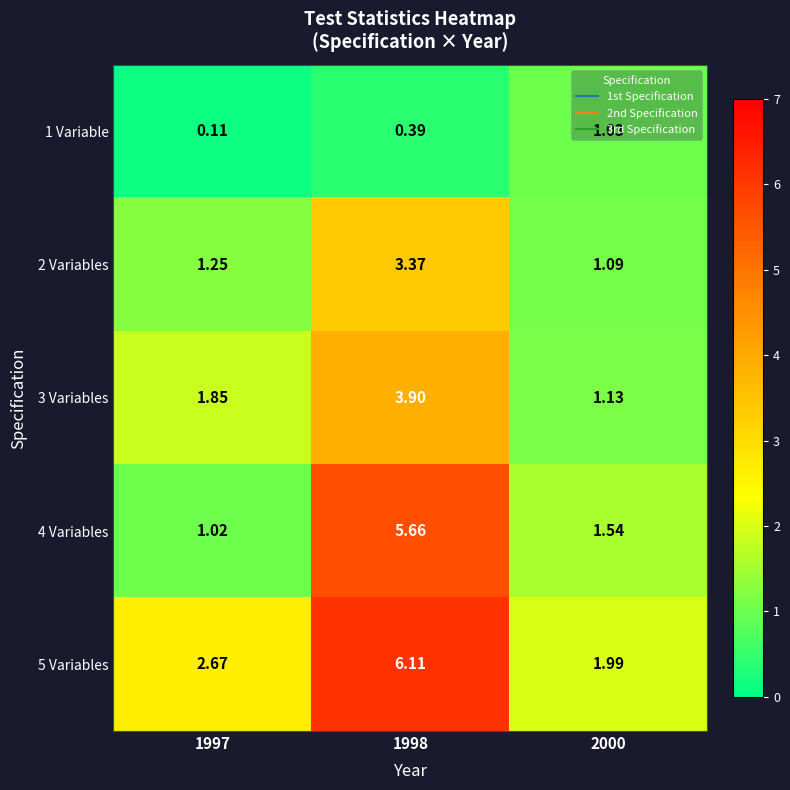

Is the value of 3 Variables at 1997 greater than the value of 2 Variables at 1998?

No